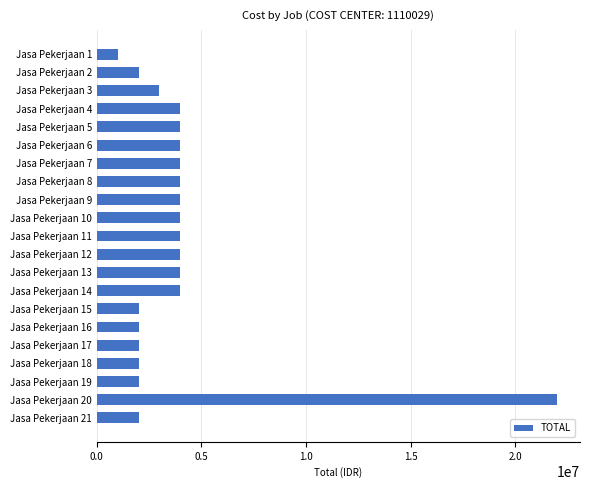

Which has a higher value, Jasa Pekerjaan 3 or Jasa Pekerjaan 17?

Jasa Pekerjaan 3